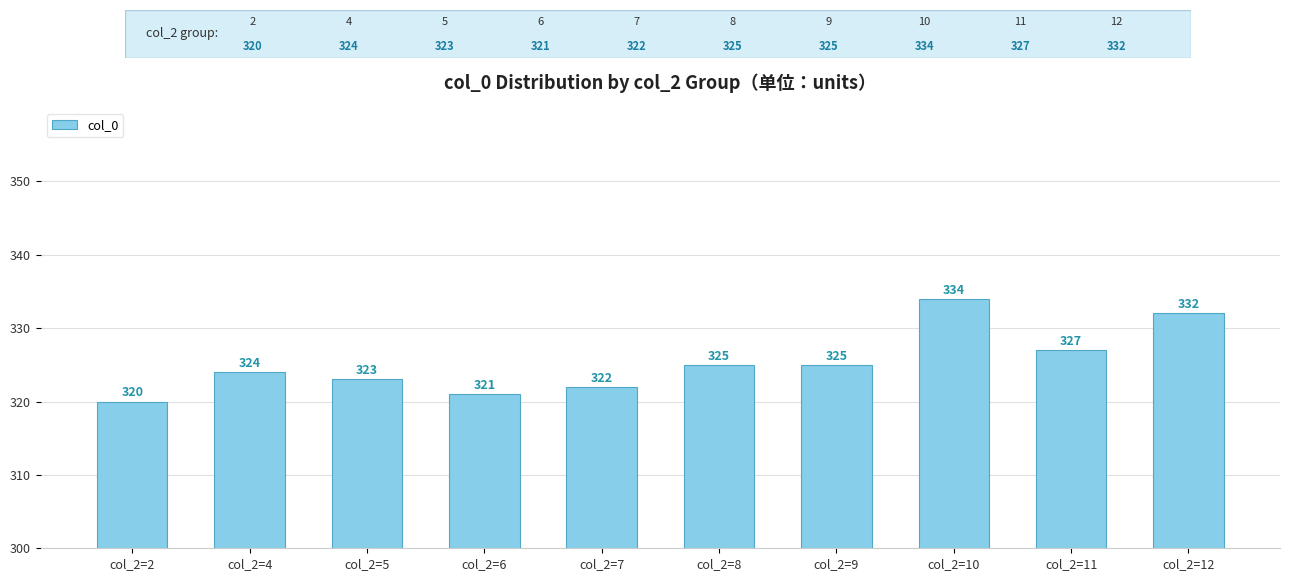

What is the average value?

325